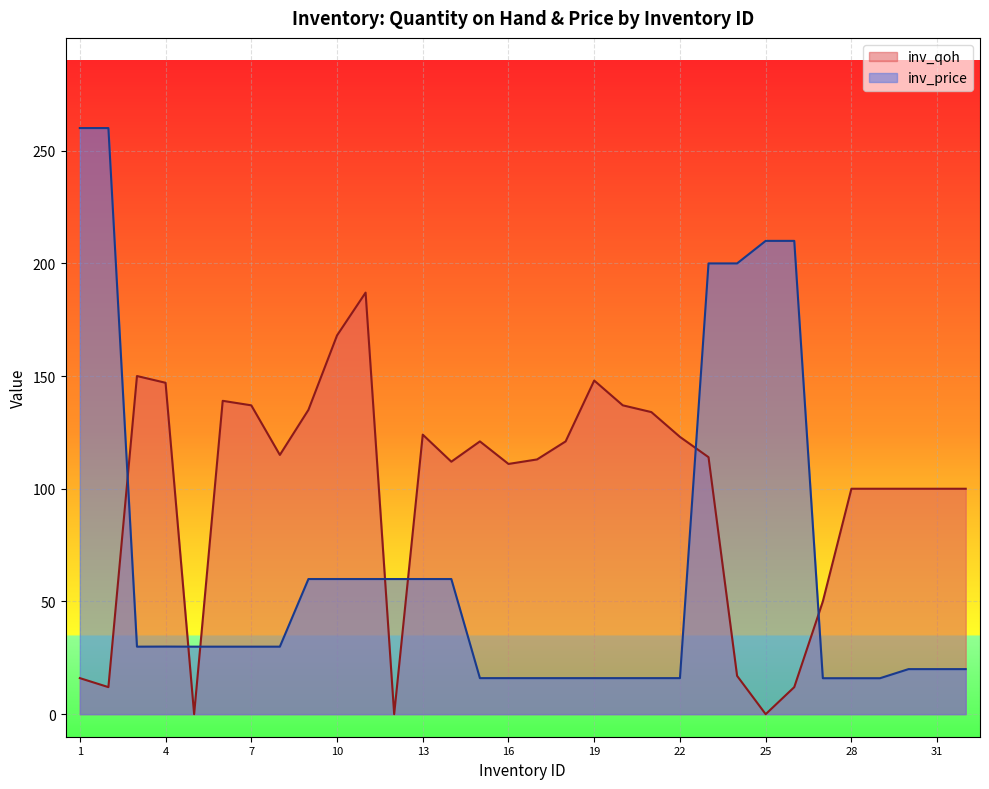

Where does the inv_qoh series first go above 114?

3